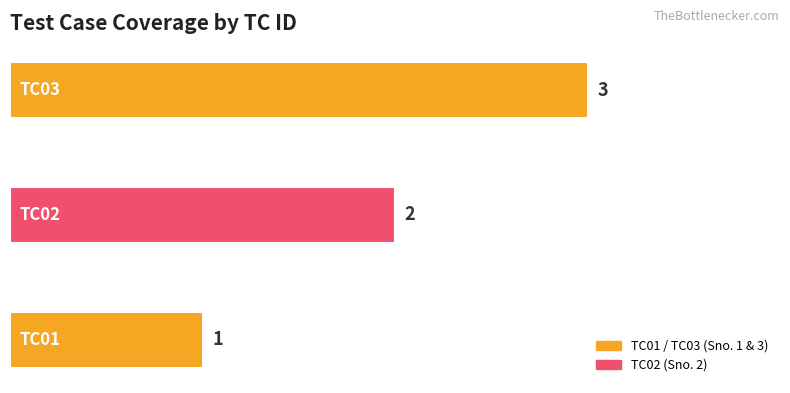

What is the sum of all values?

6